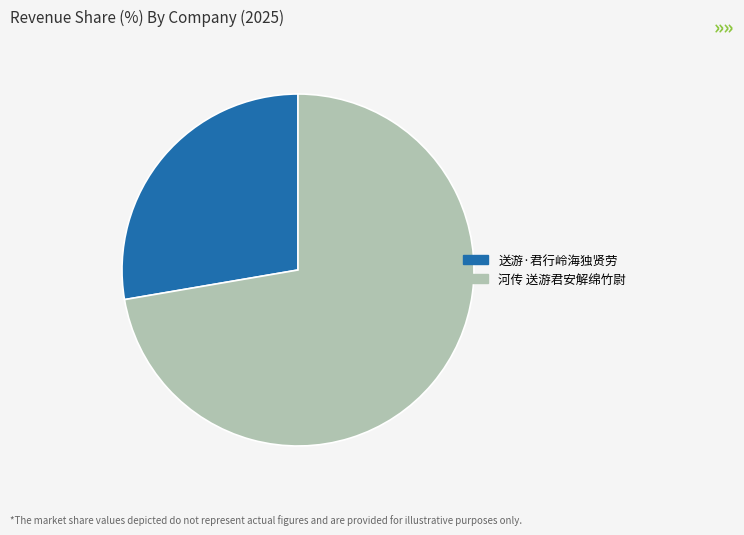

Between 送游·君行岭海独贤劳 and 河传 送游君安解绵竹尉, which is larger?

河传 送游君安解绵竹尉